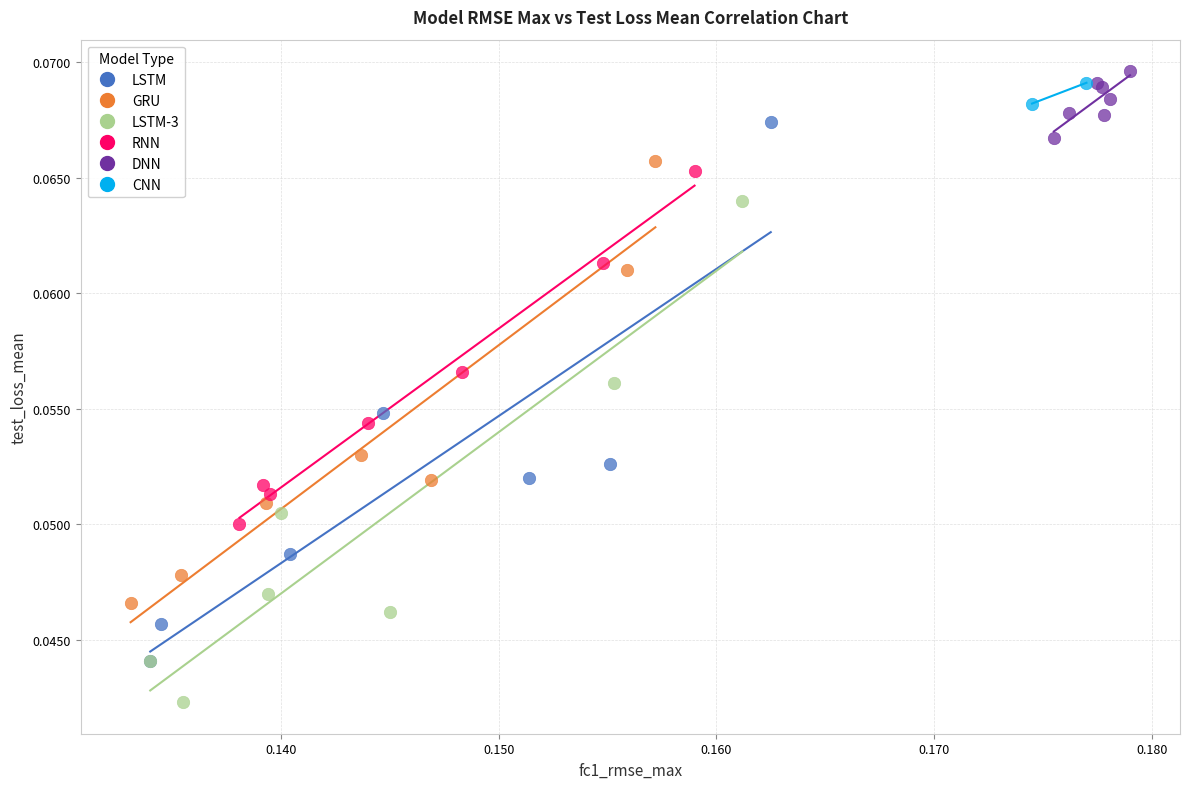

Which series has the widest spread of Y values?

LSTM